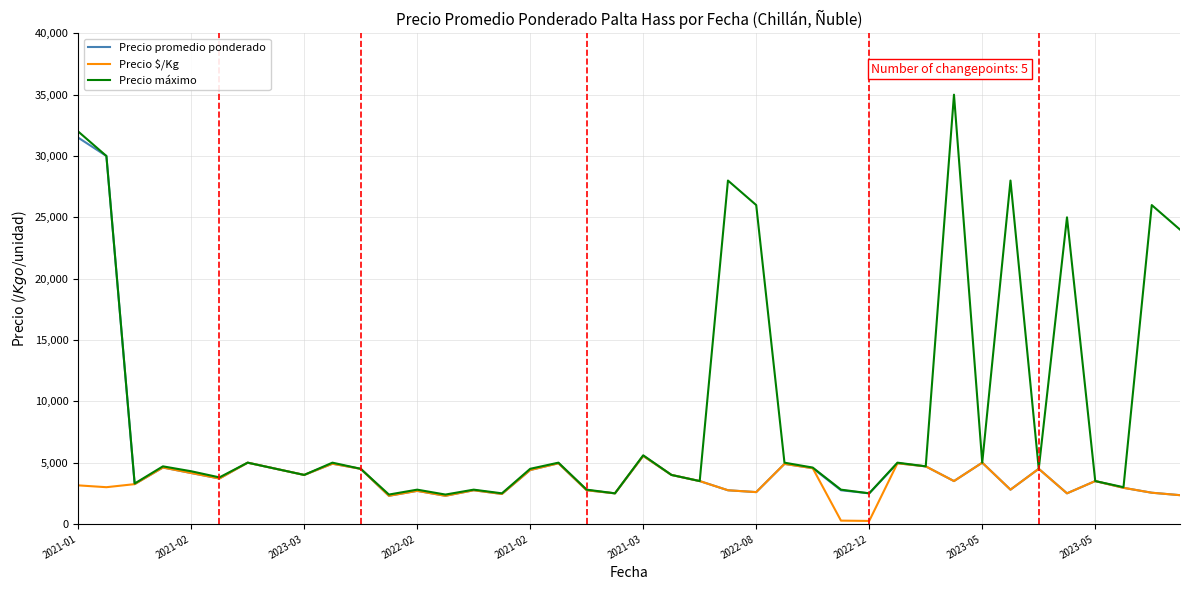

Which series has the largest total across all categories?

Precio máximo